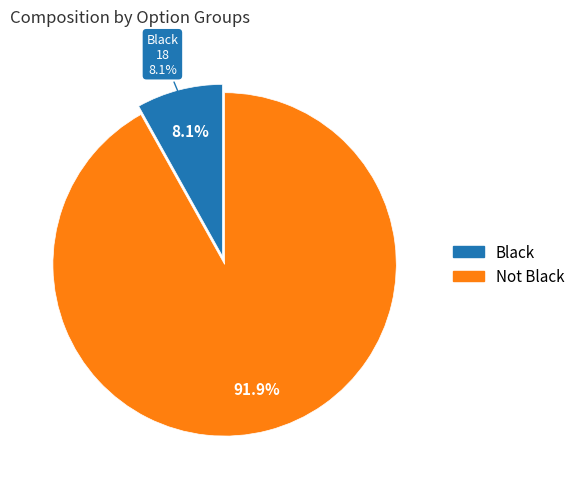

Which slice represents more than half of the pie?

Not Black